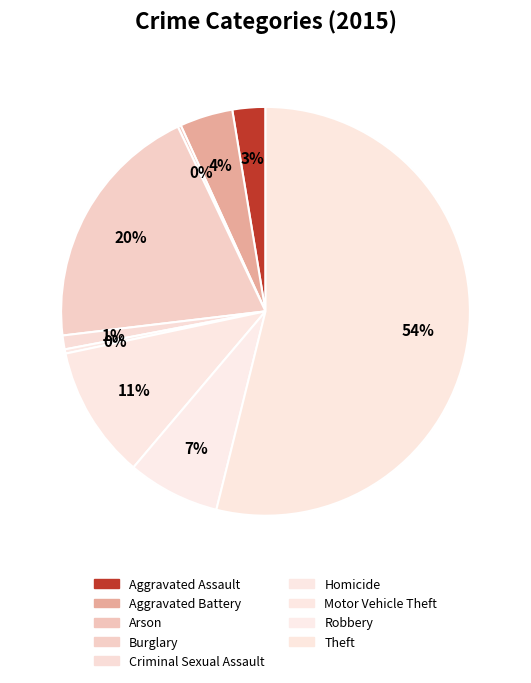

Count the number of slices in the pie.

9